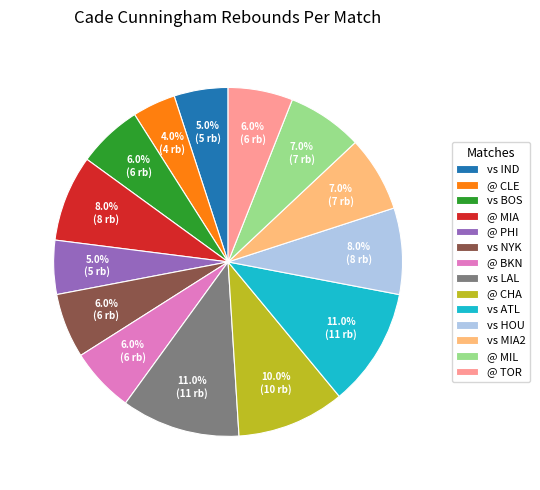

What is the smallest slice in the pie chart?

@ CLE